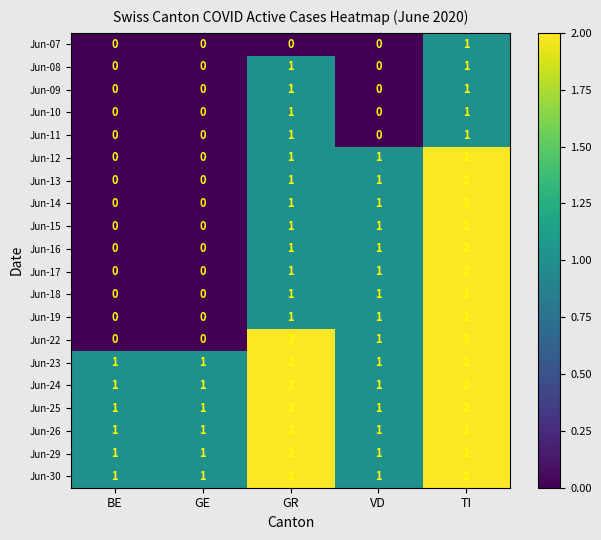

Count the Jun-18 values in the range 0 to 1.

4